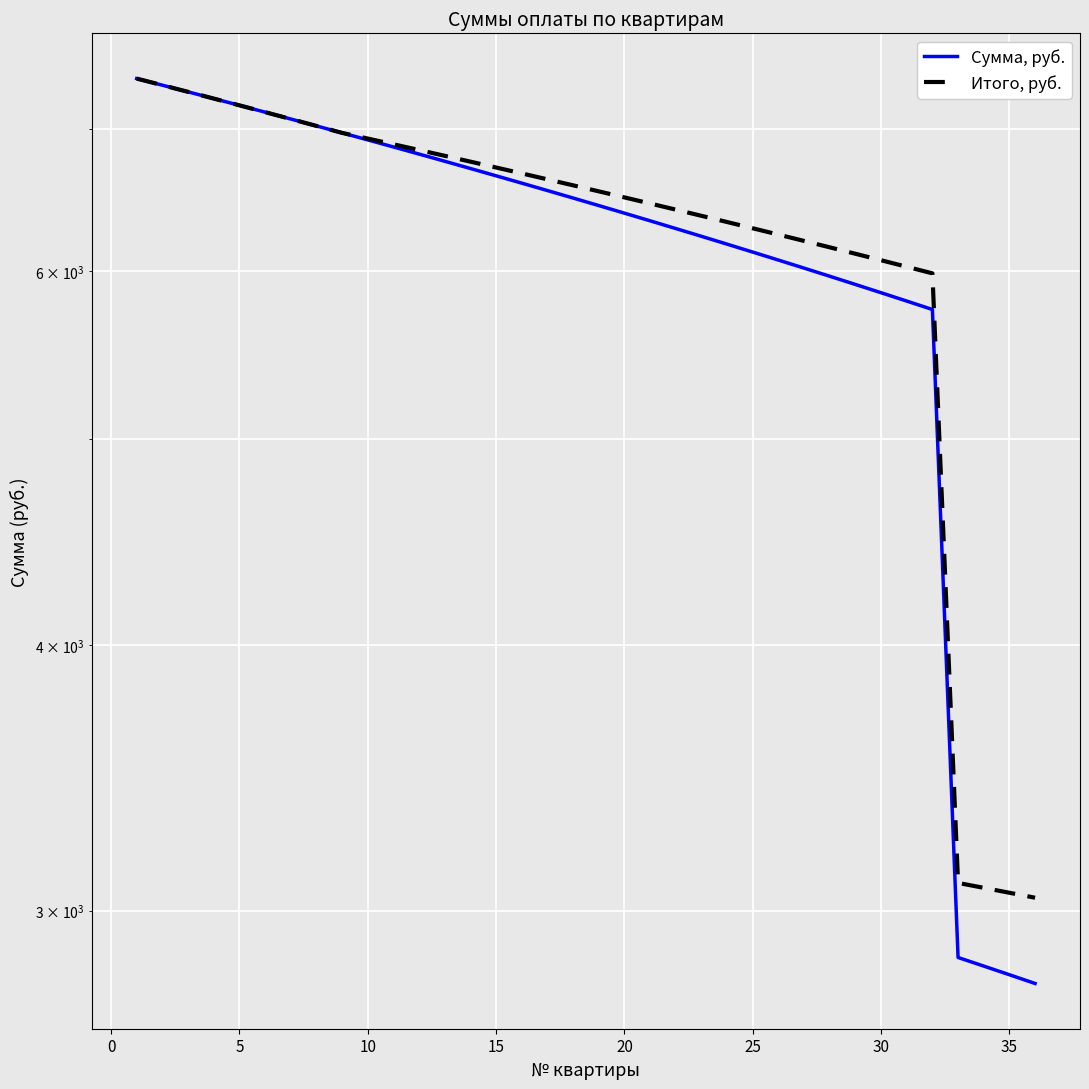

True or false: Сумма, руб. and Итого, руб. cross at least once.

False